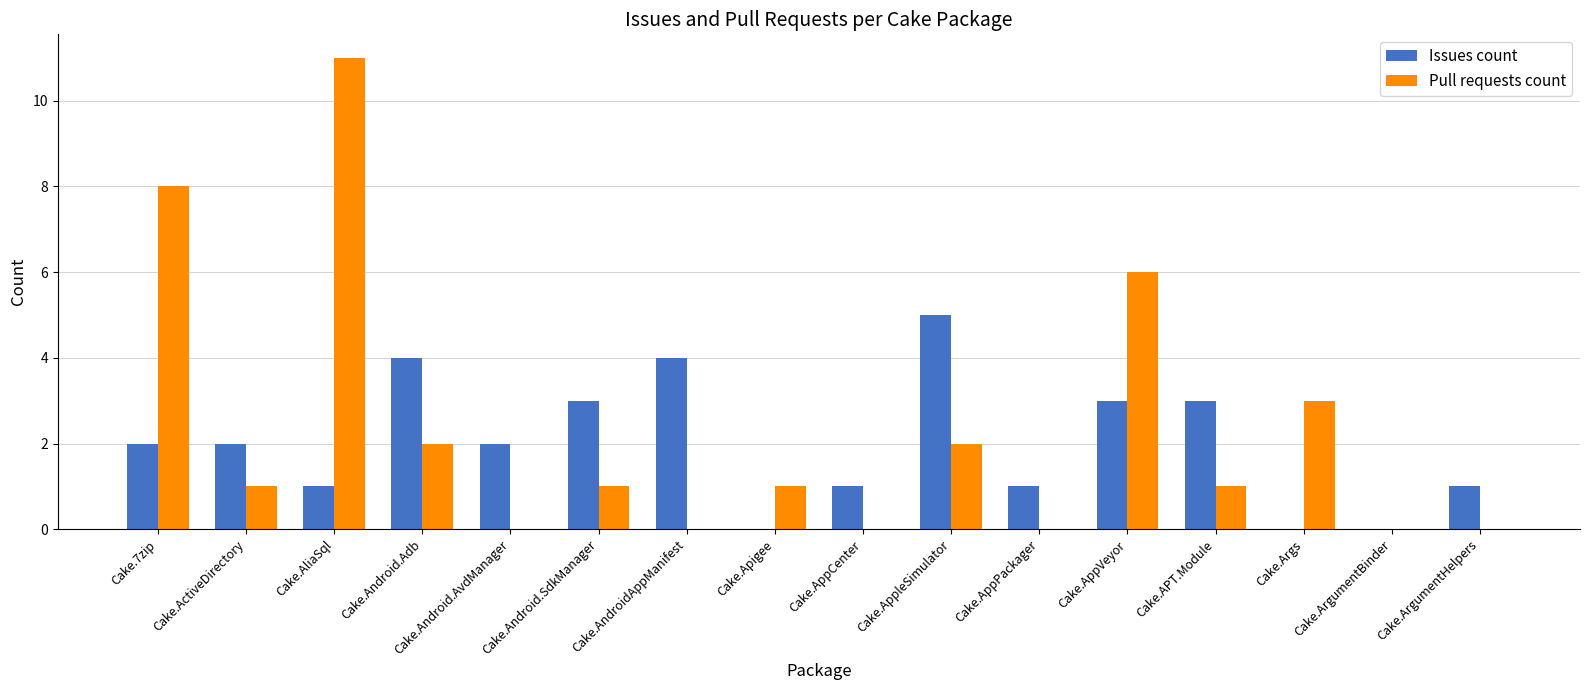

What is the total value across all series at Cake.ActiveDirectory?

3